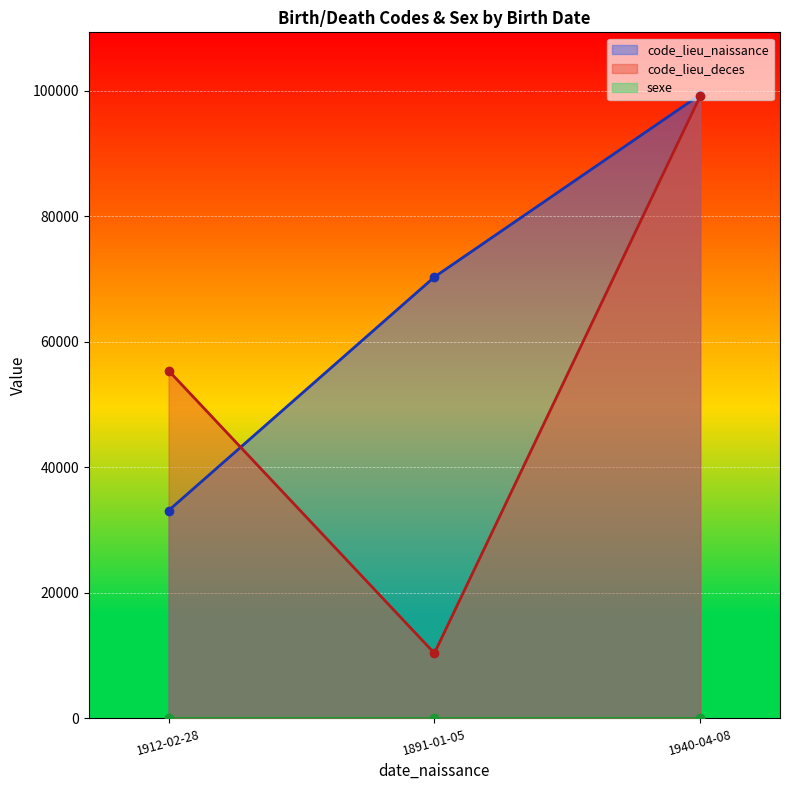

Reading left to right, extract all data points from this chart.

code_lieu_naissance: 1912-02-28=33111	1891-01-05=70311	1940-04-08=99352
code_lieu_deces: 1912-02-28=55408	1891-01-05=10392	1940-04-08=99134
sexe: 1912-02-28=1	1891-01-05=2	1940-04-08=1